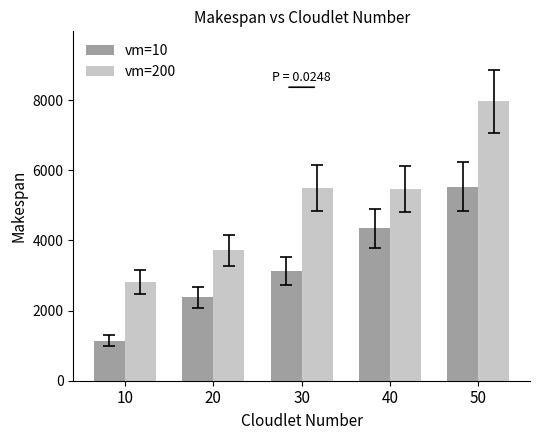

At which label does vm=200 first exceed 5458?

30